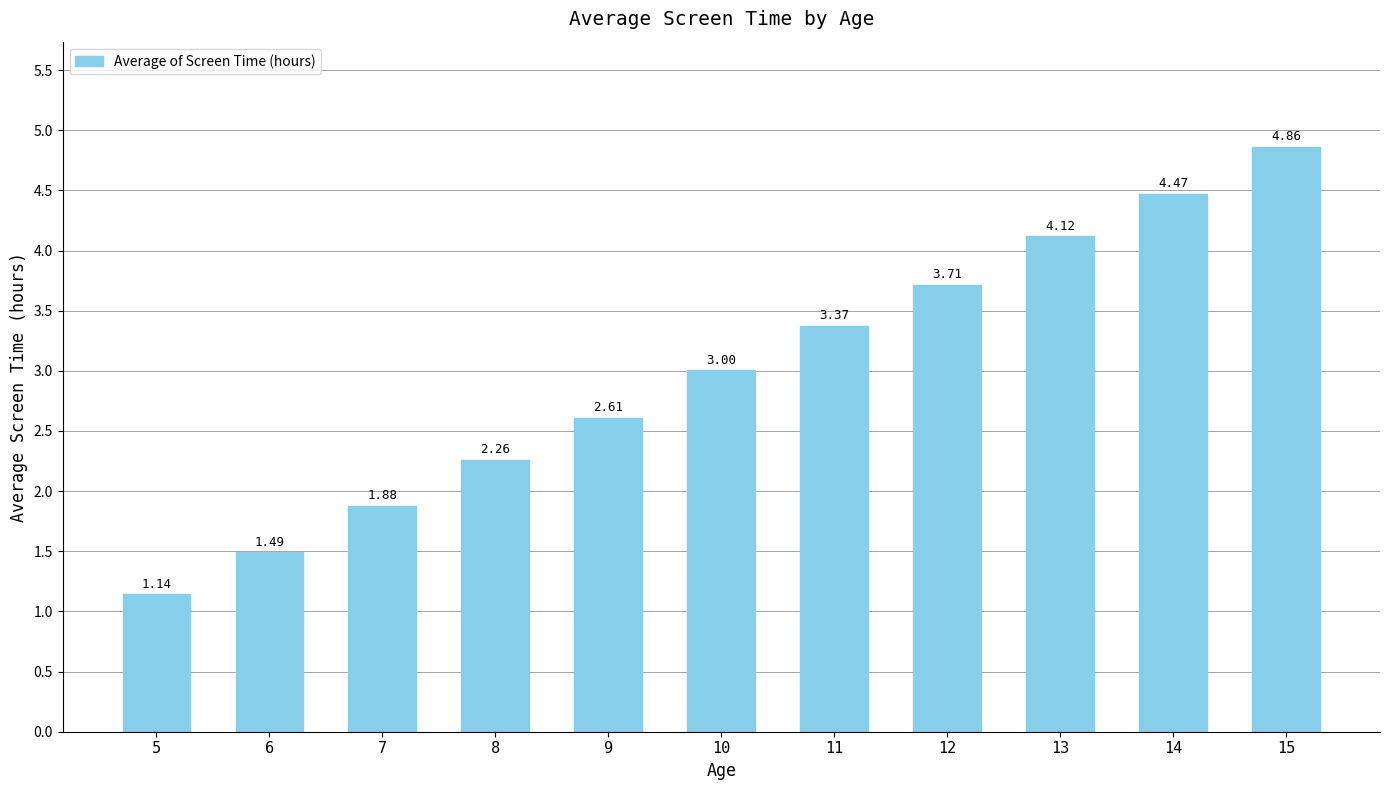

Rank the categories by value from lowest to highest.

5, 6, 7, 8, 9, 10, 11, 12, 13, 14, 15